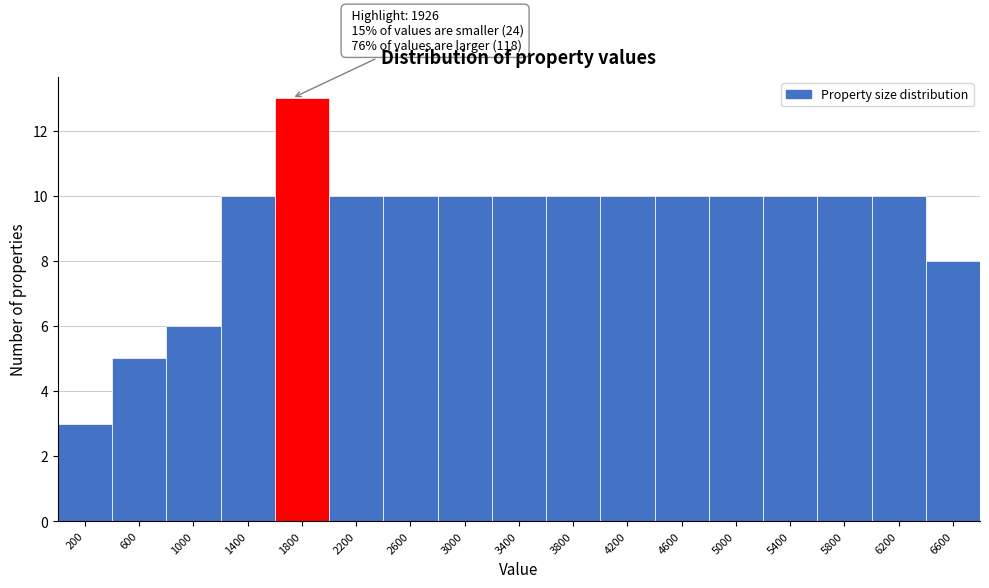

Reading right to left, transcribe all the data shown in this chart.

8	10	10	10	10	10	10	10	10	10	10	10	13	10	6	5	3